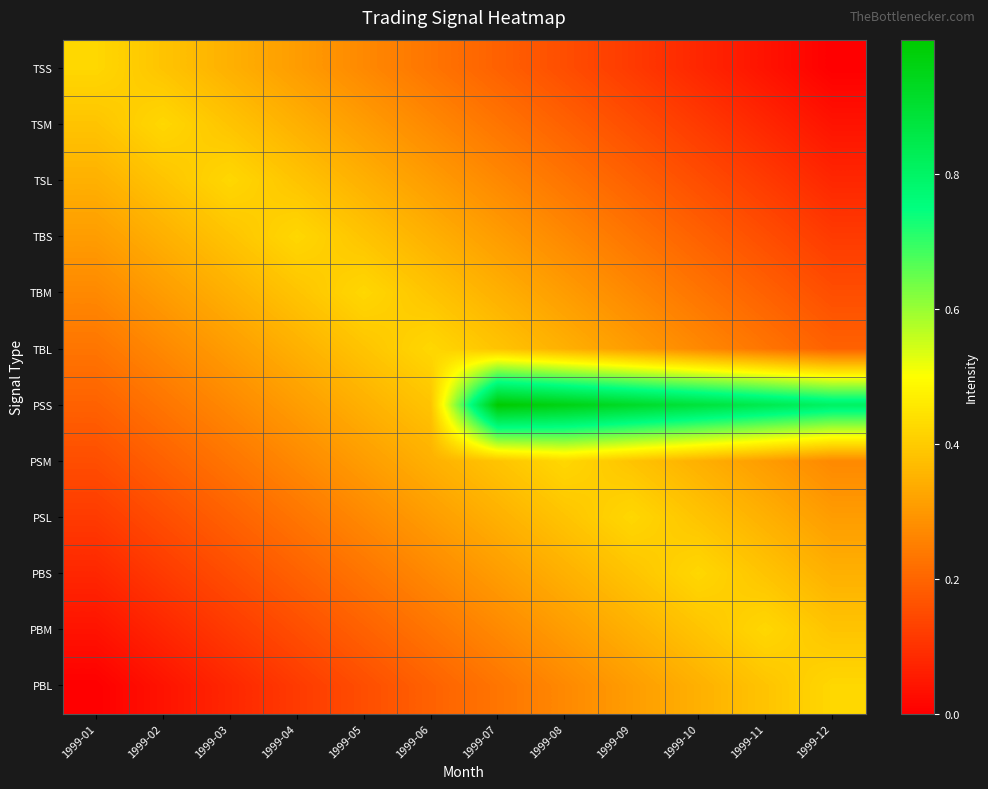

At 1999-03, list the series in order from smallest to largest.

PBL, PBM, PBS, PSL, PSM, PSS, TBL, TSS, TBM, TSM, TBS, TSL